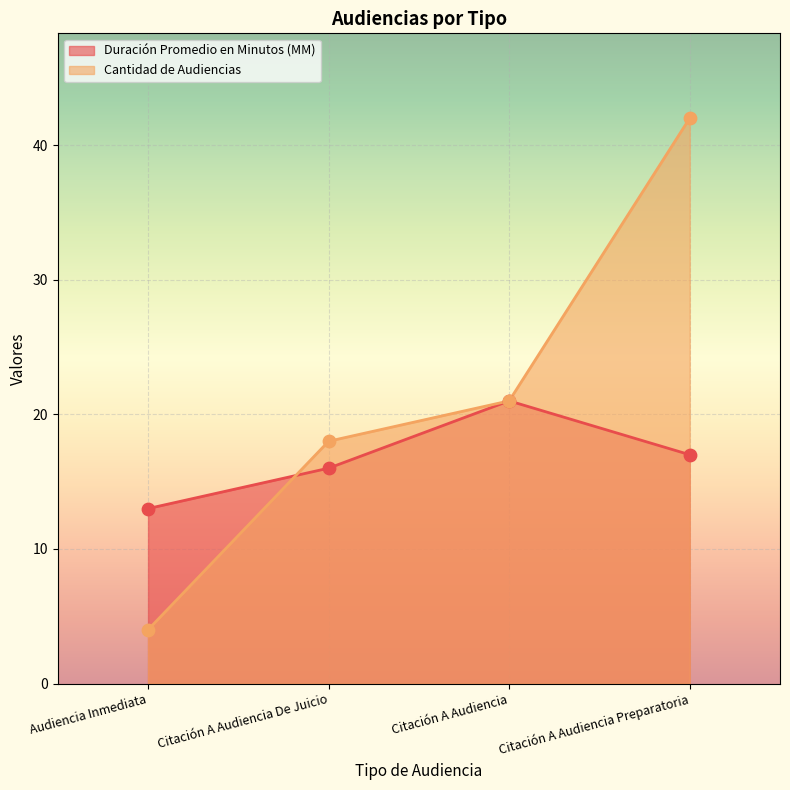

Which series reaches the minimum Y coordinate?

Cantidad de Audiencias